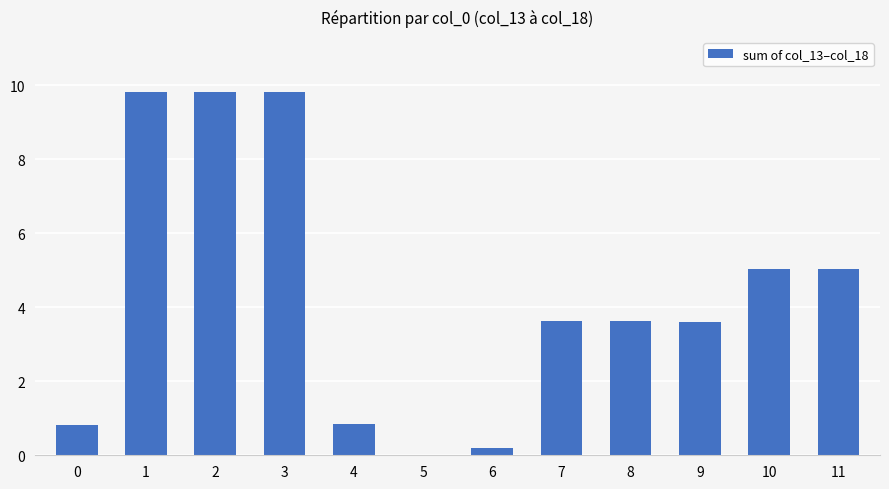

What is the sum of all values?

52.3